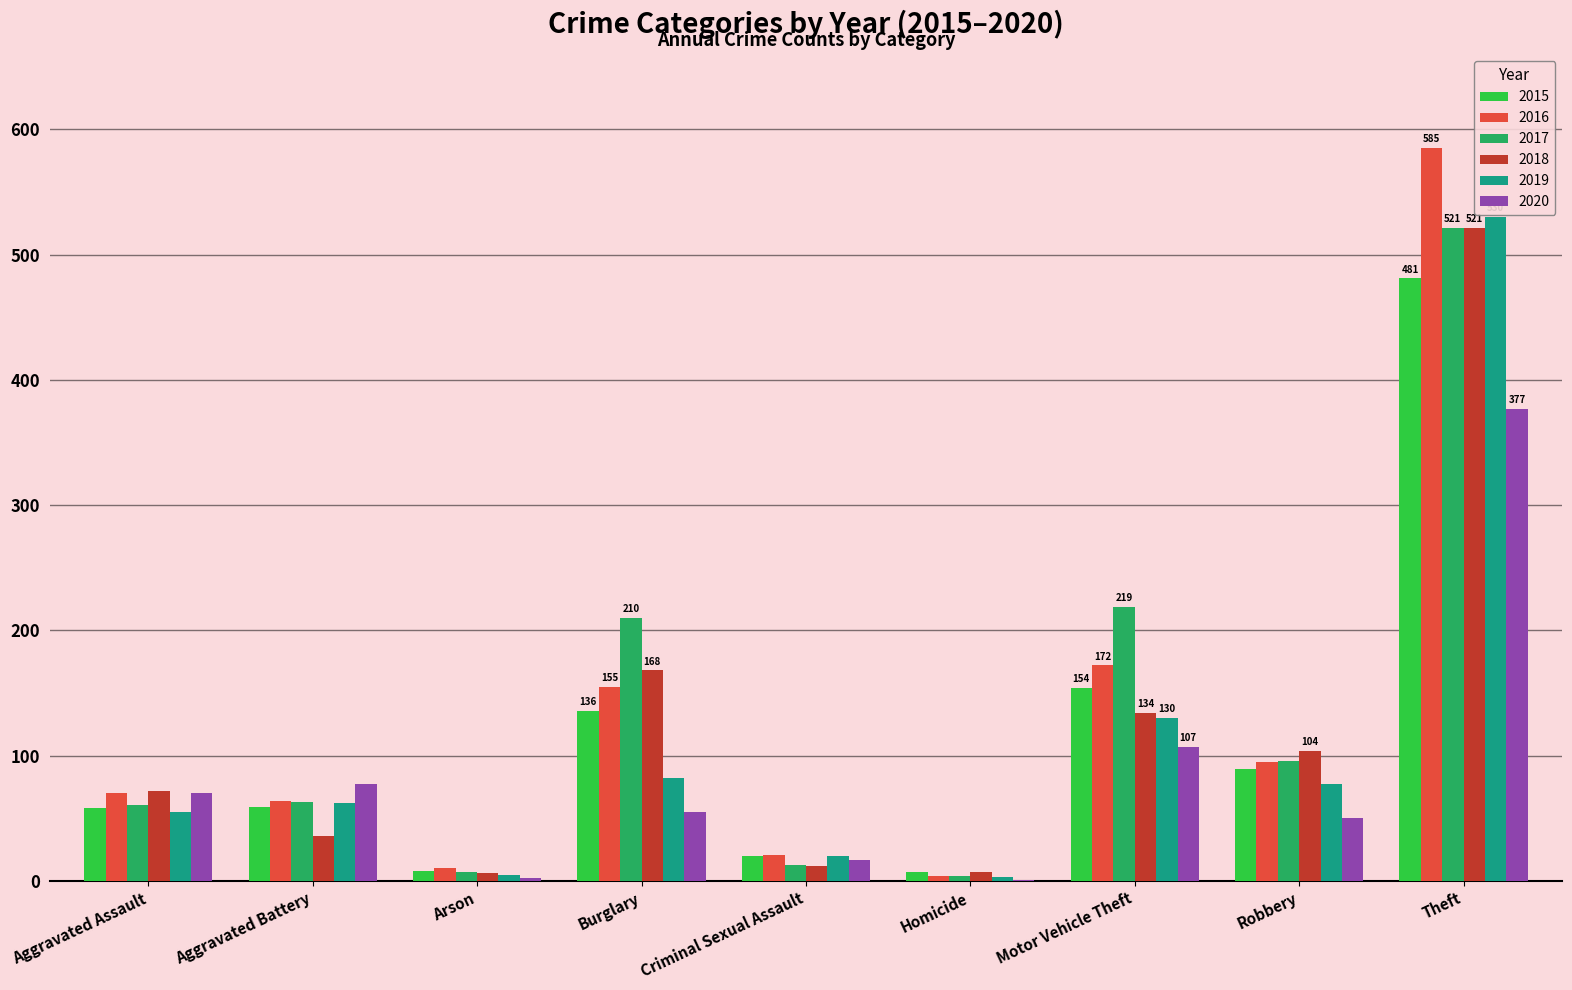

At which label is 2016 closest to 294?

Motor Vehicle Theft